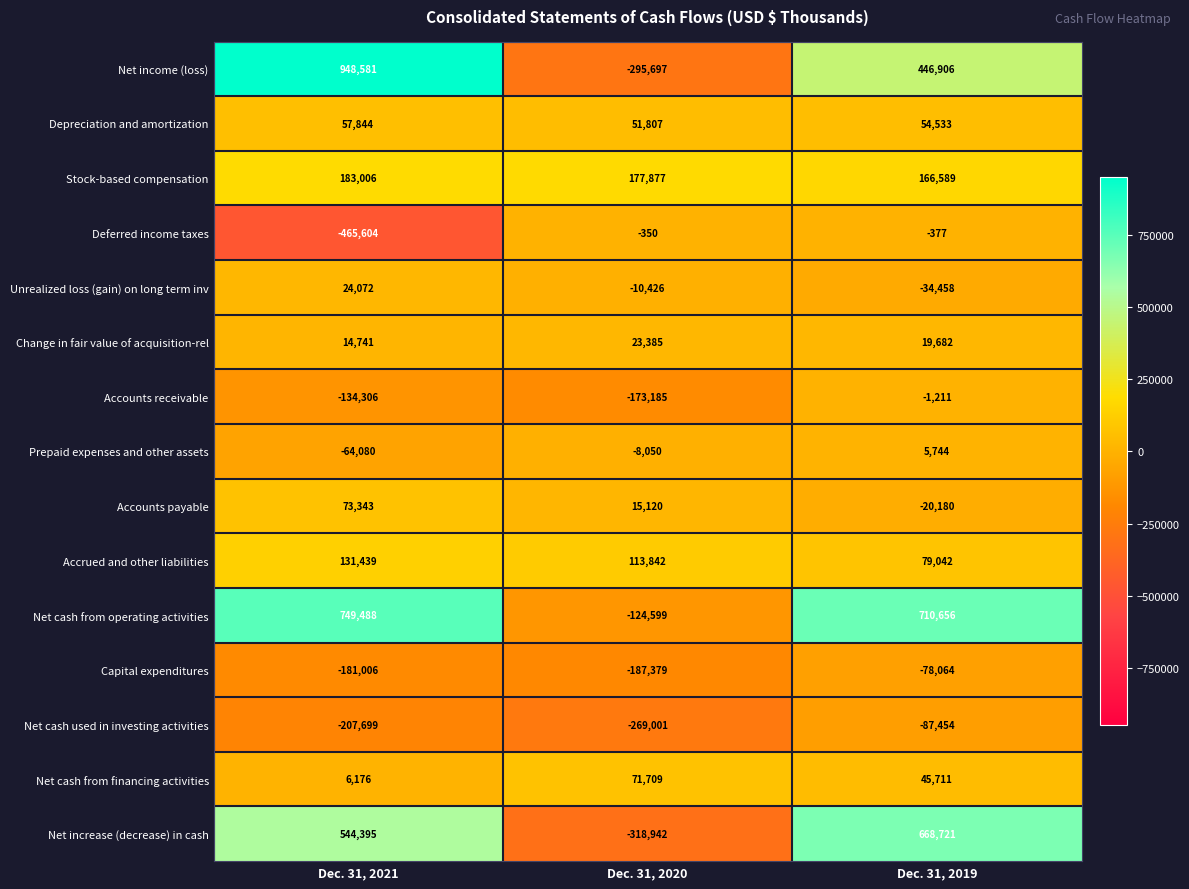

What is the difference between the maximum and minimum values in the Stock-based compensation series?

16417